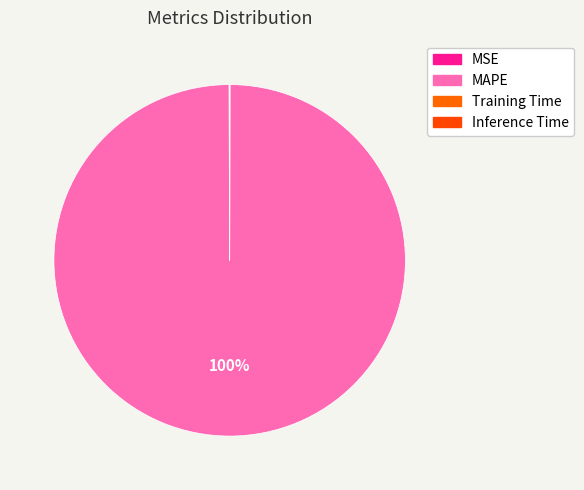

True or false: Training Time accounts for 8% of the total.

False